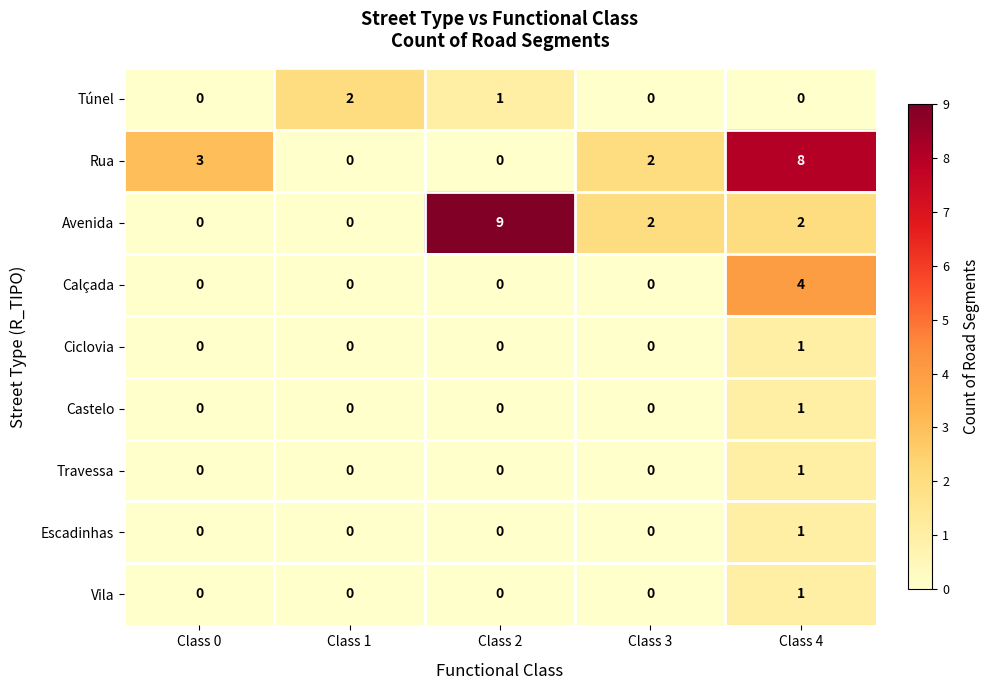

What is the greatest value displayed?

9